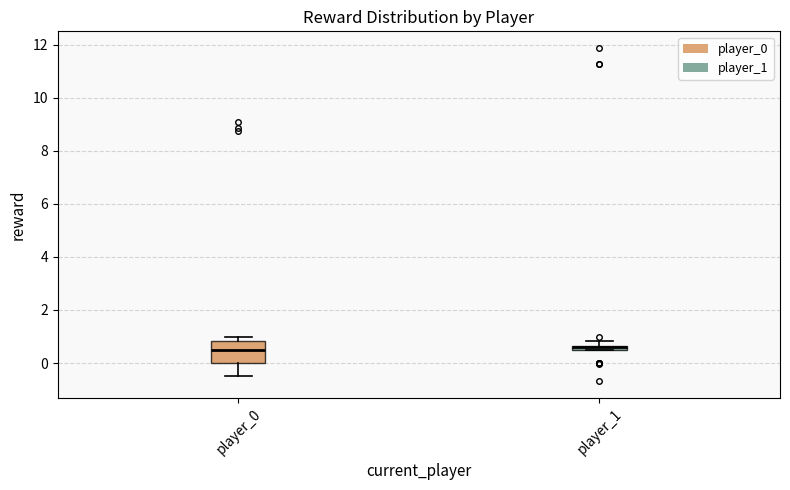

Where is the upper edge of the box for player_1 on the y-axis? The values are not printed on the chart, so give them approximately, as read against the axis.

0.6